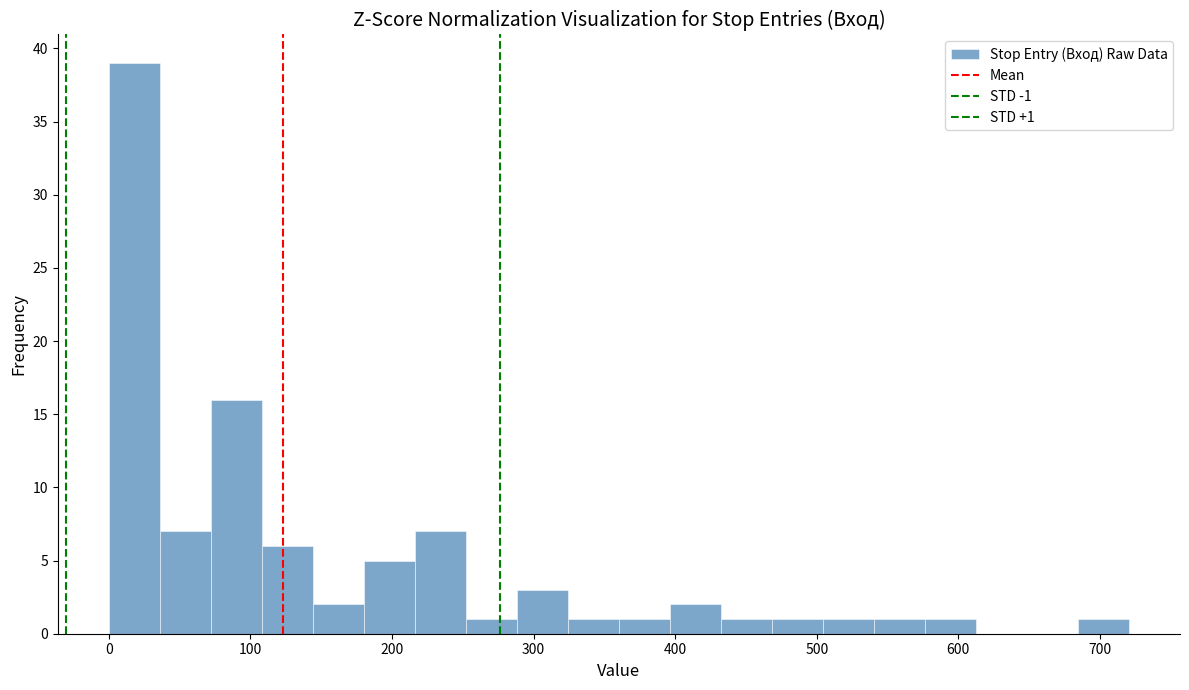

Around what value on the x-axis is the tallest bar? Give the approximate position of its centre, as read against the axis.

20